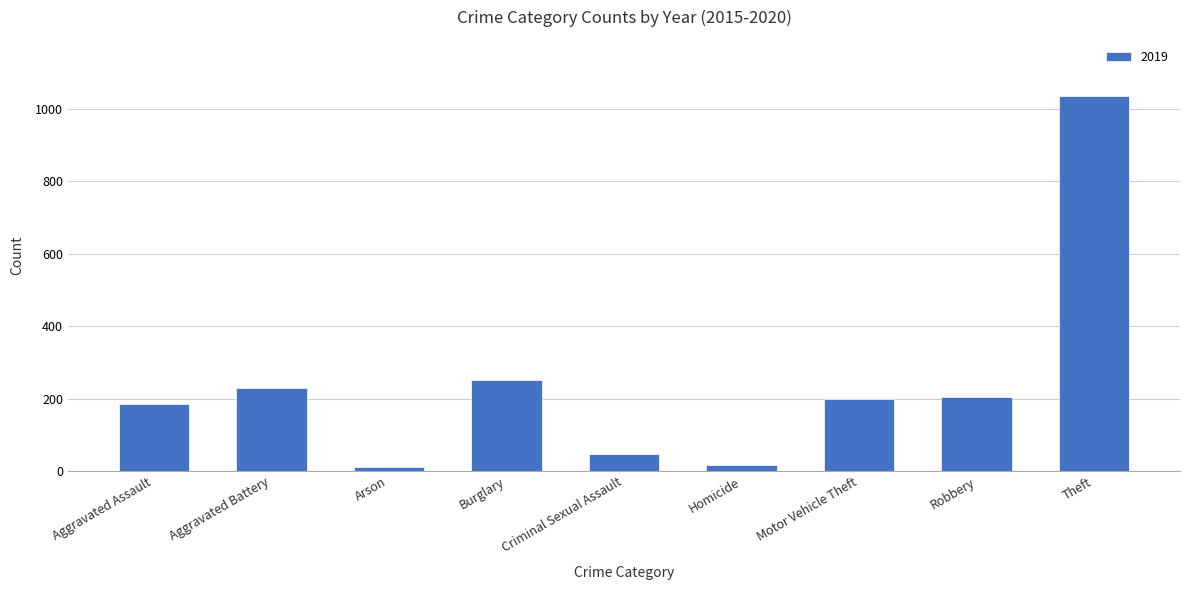

Between Homicide and Criminal Sexual Assault, which is larger?

Criminal Sexual Assault